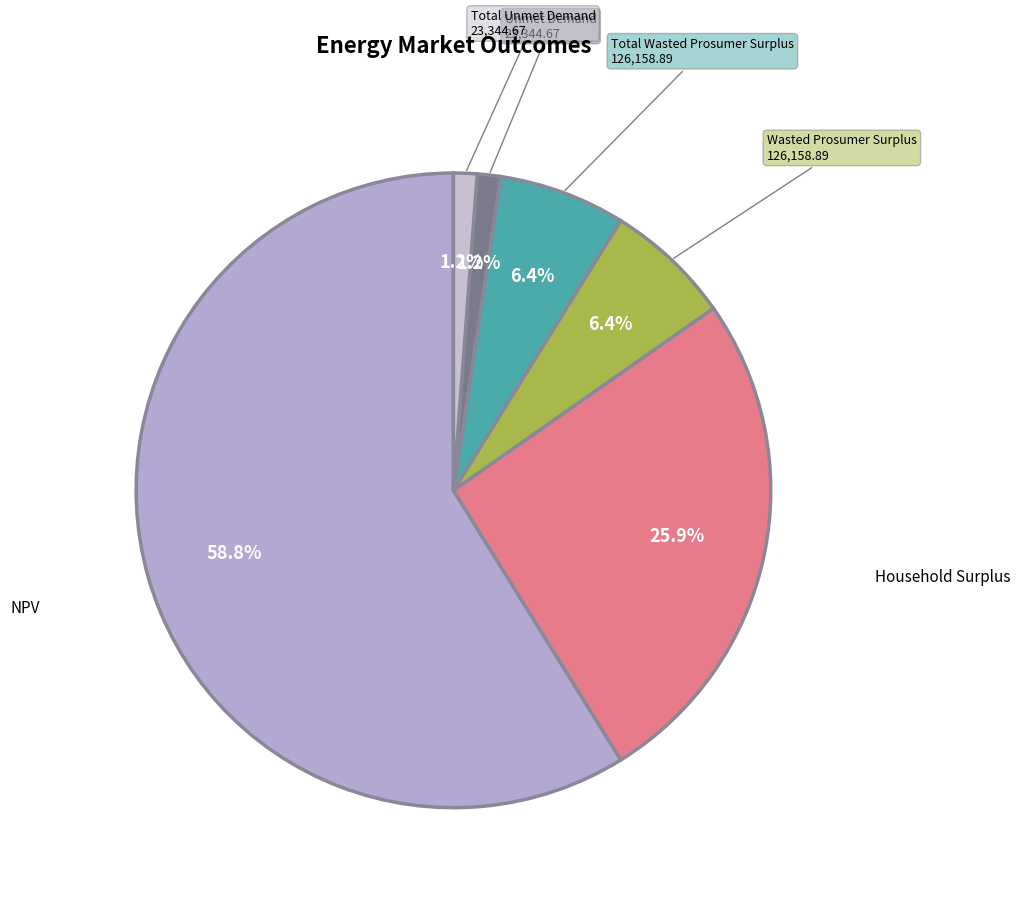

To the nearest percent, what is the average slice percentage?

17%